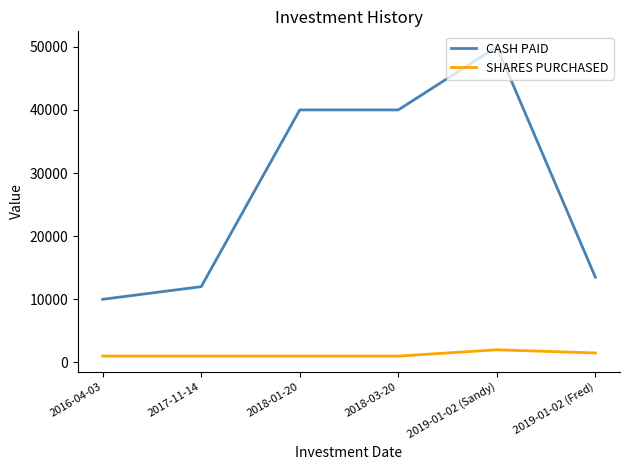

The value of SHARES PURCHASED at 2019-01-02 (Sandy) is 2000. True or false?

True